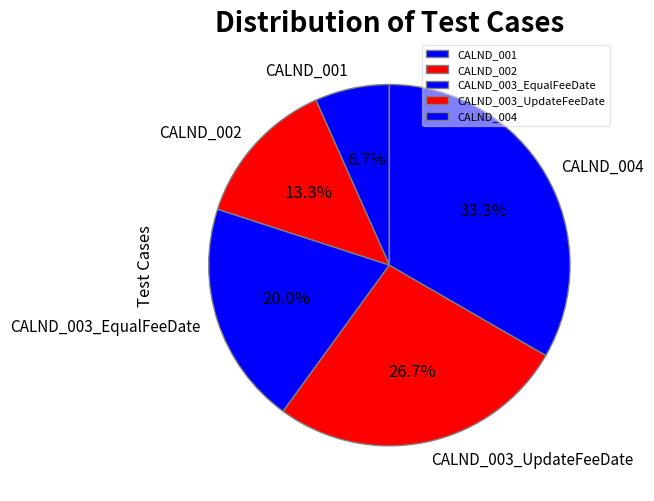

To the nearest percent, what percentage of the pie is CALND_003_EqualFeeDate?

20%